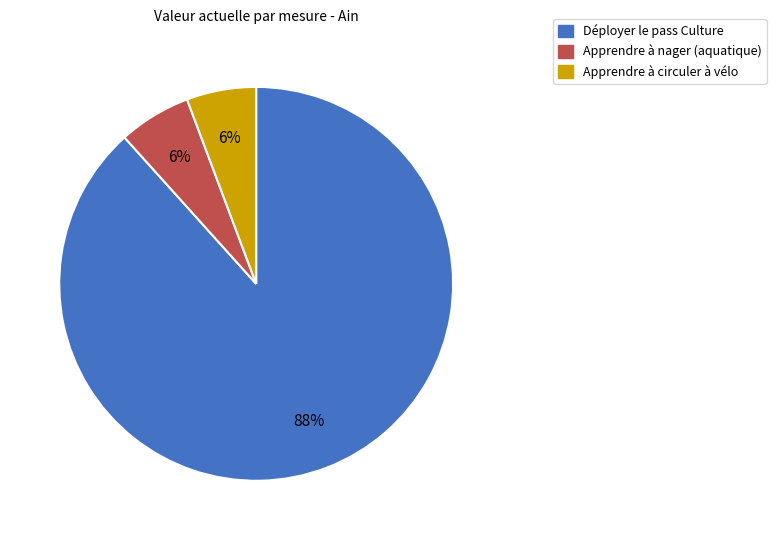

To the nearest percent, what is the combined percentage of Déployer le pass Culture and Apprendre à nager (aquatique)?

94%